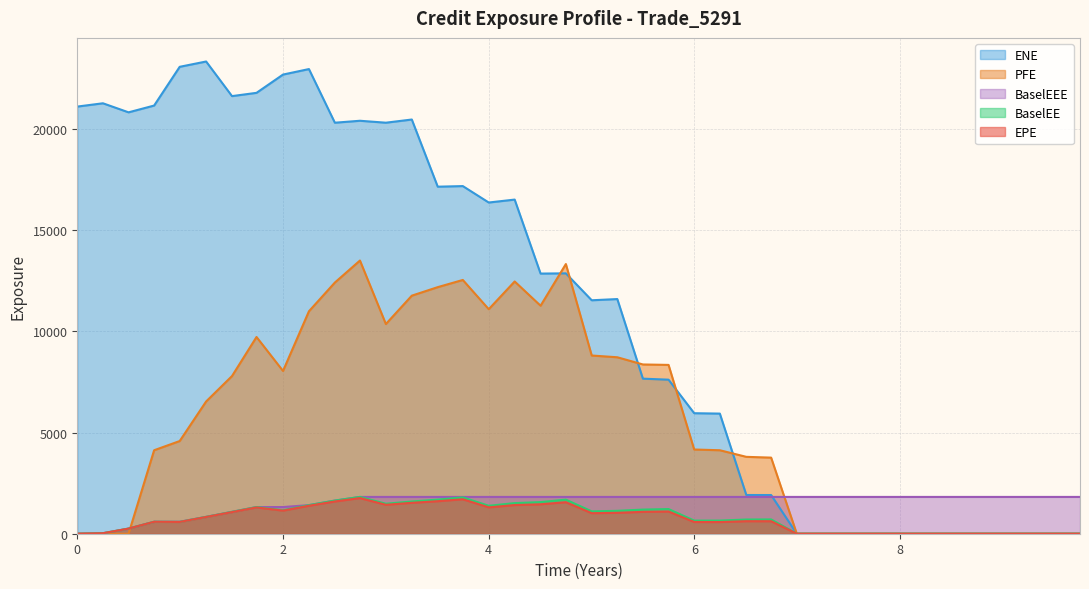

How many lines are shown in the chart?

5